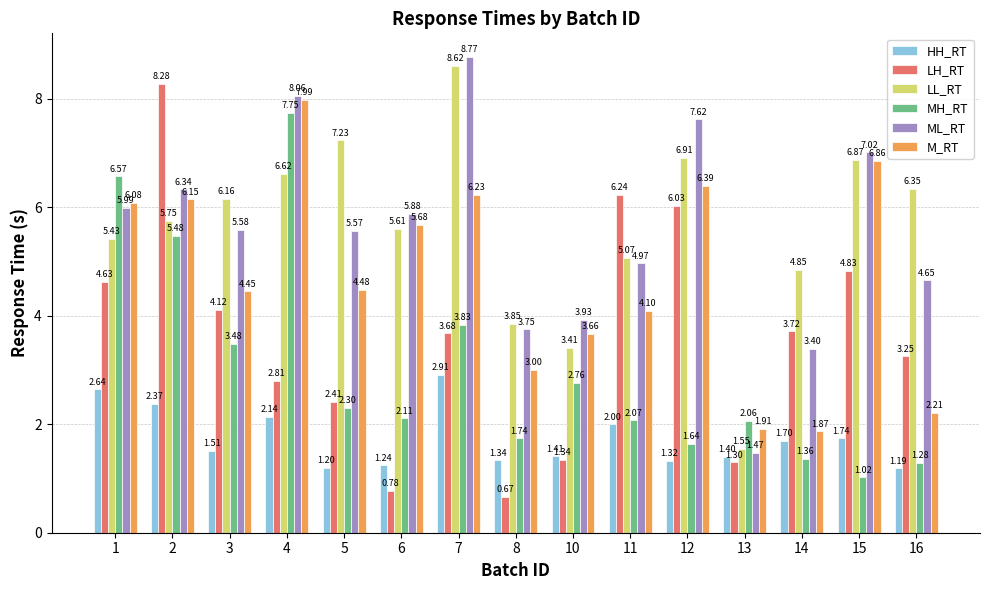

What is the difference between the maximum and minimum values in the HH_RT series?

1.7